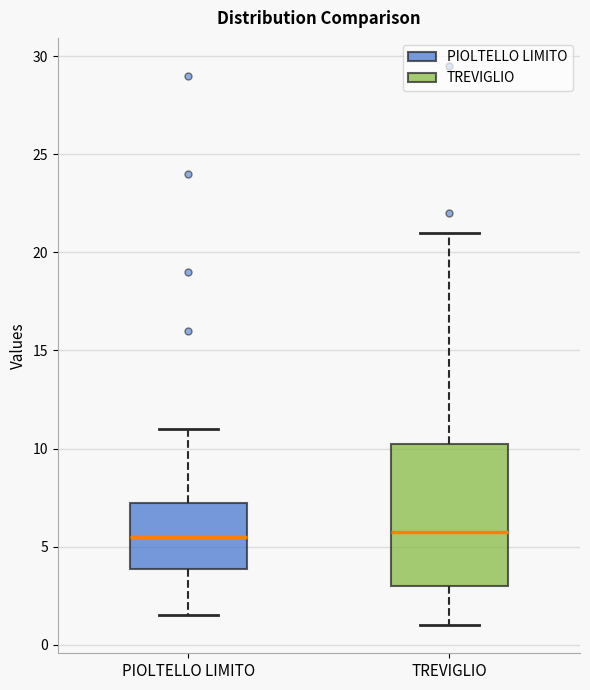

Which box is the tallest, from its lower edge to its upper edge?

TREVIGLIO